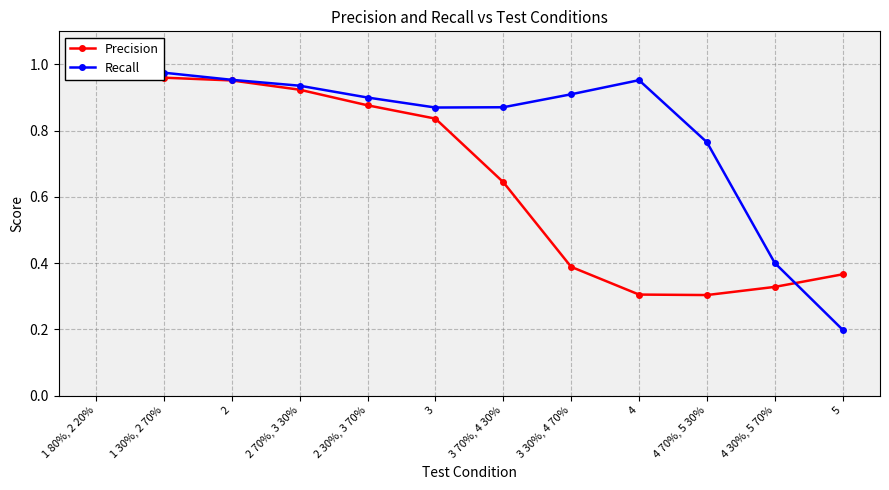

Between which two adjacent categories do Precision and Recall first intersect?

1 80%, 2 20% and 1 30%, 2 70%